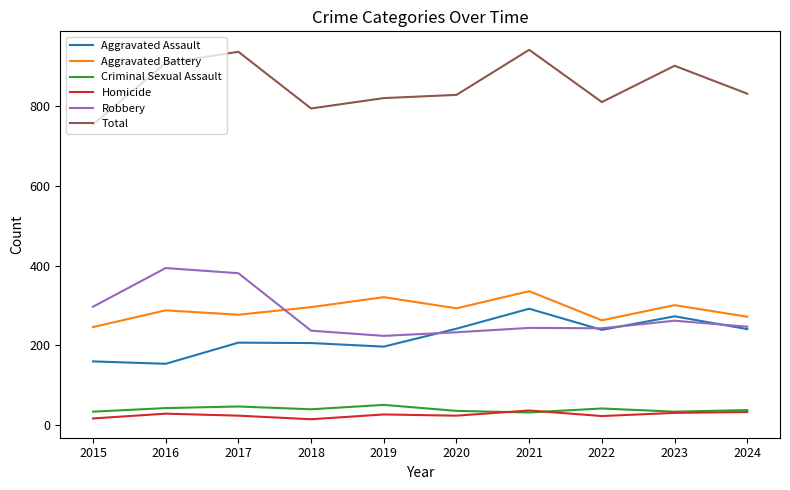

Between 2020 and 2022, which series saw the biggest shift?

Aggravated Battery